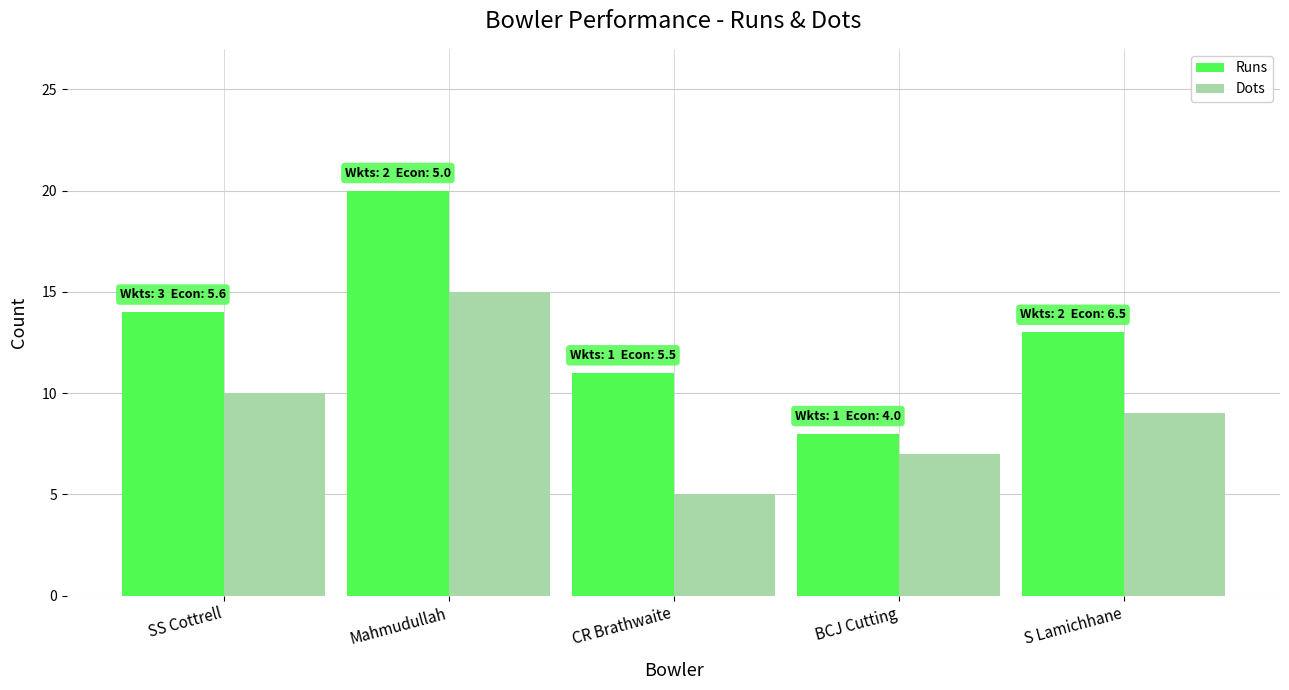

What is the label of the 5th bar from the left?

S Lamichhane